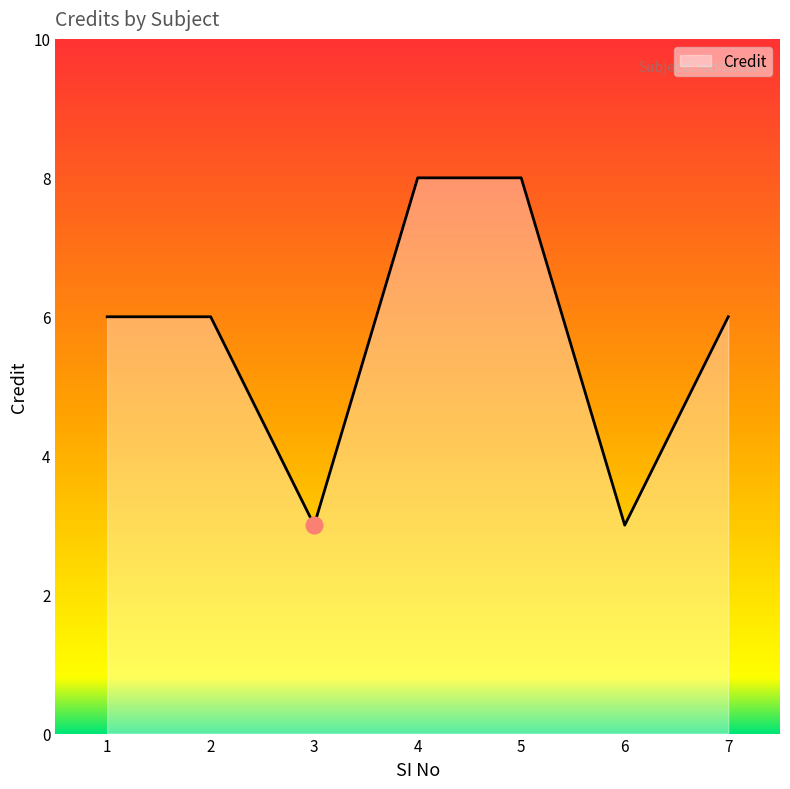

What is the sum of all values?

40